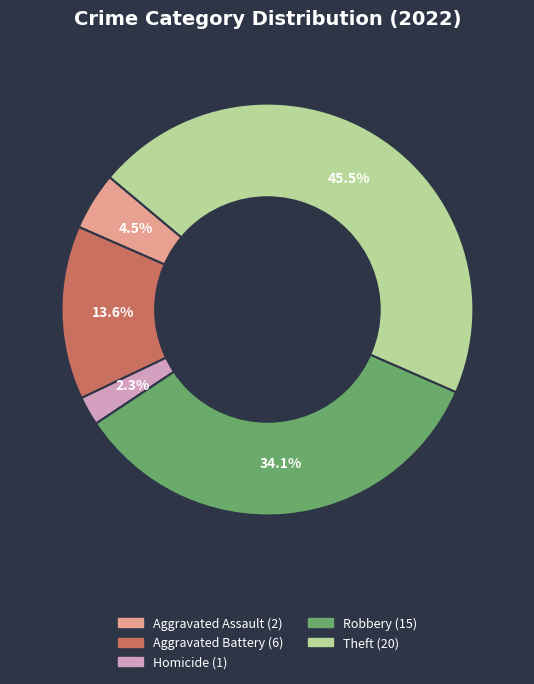

Is there any slice that represents more than half of the pie?

No